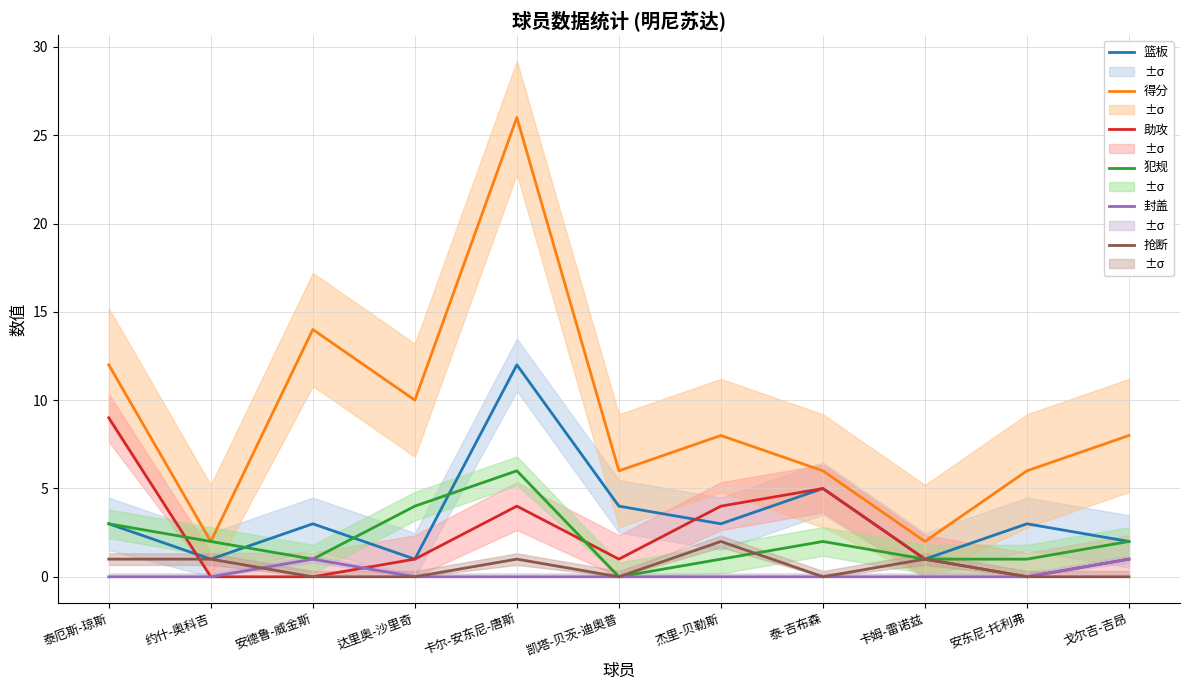

Between 泰厄斯-琼斯 and 达里奥-沙里奇, which is larger?

泰厄斯-琼斯